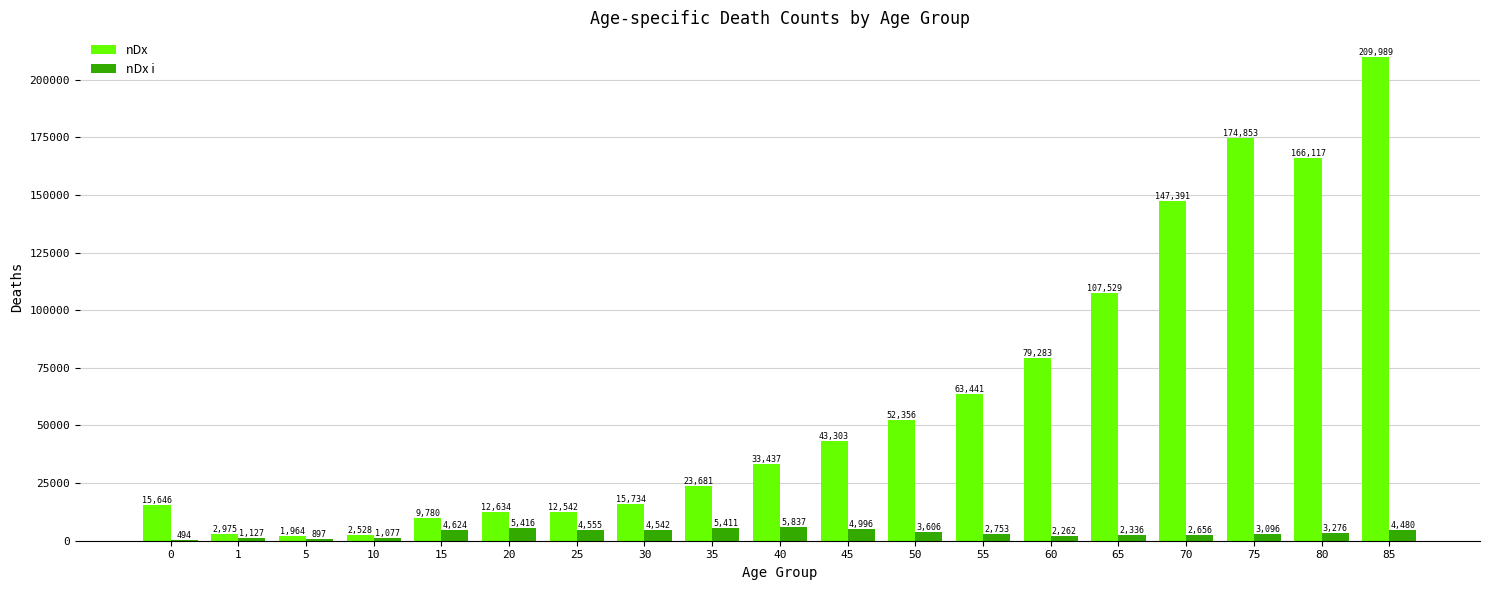

How many distinct data groups are displayed?

2